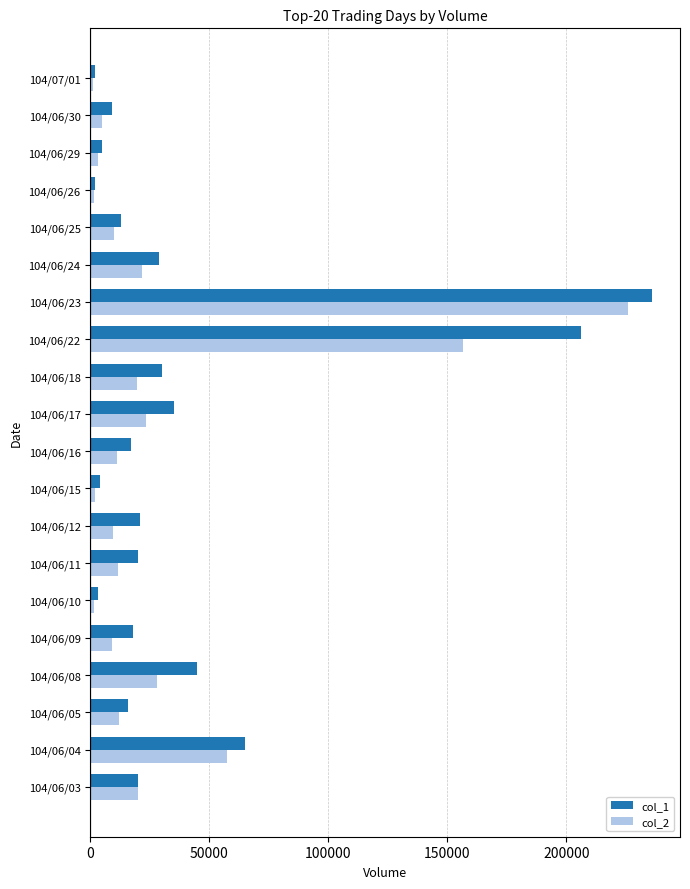

Which series has the largest range (max minus min)?

col_1